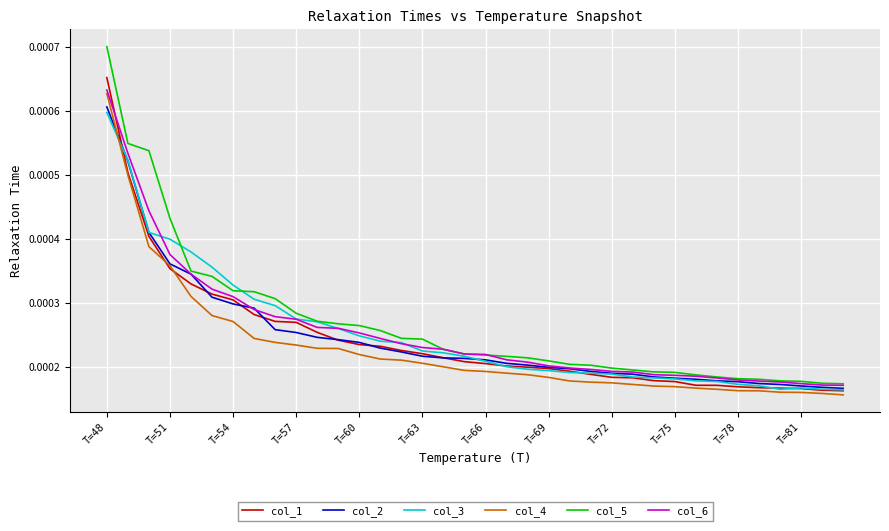

Which series has the widest spread of values?

col_5